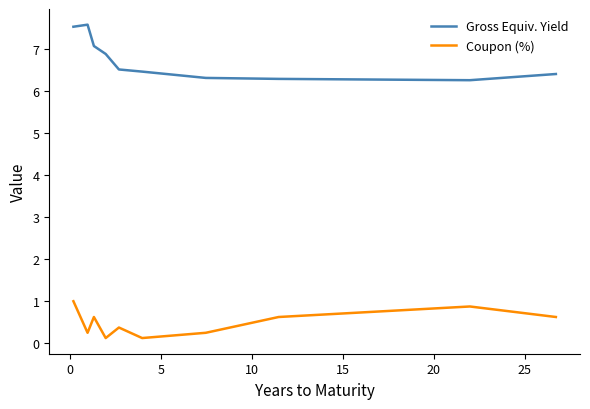

What is the maximum value for Gross Equiv. Yield?

7.6